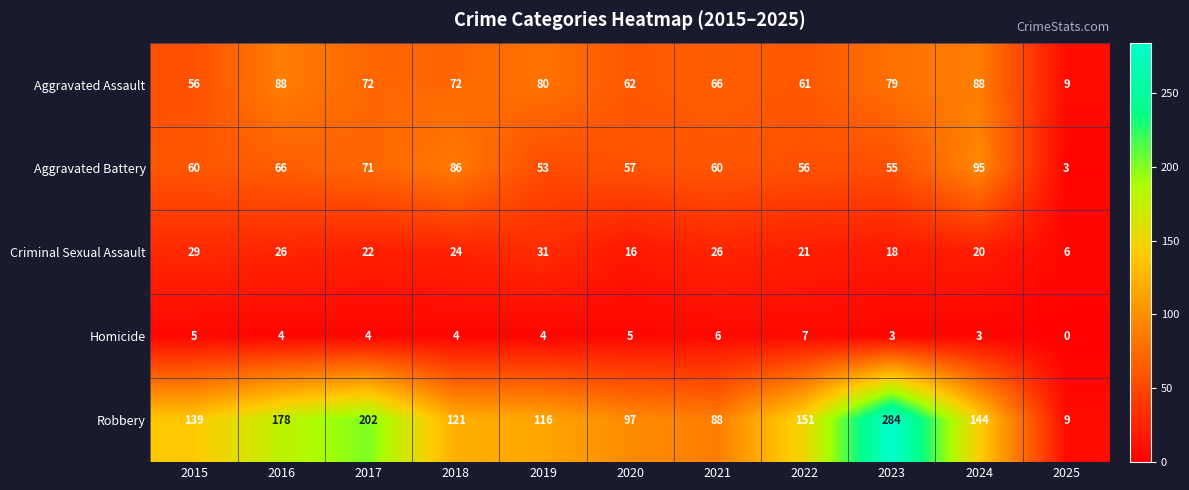

Which series has the widest spread of values?

Robbery